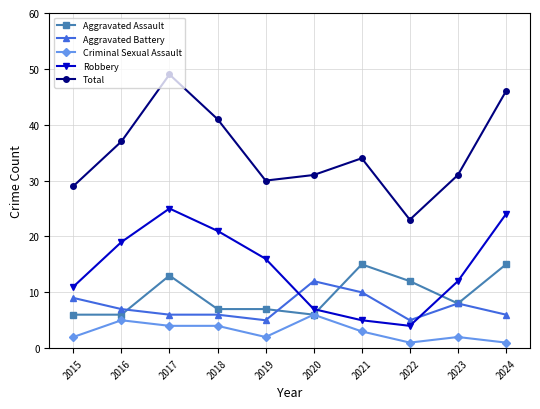

Which series has the largest total across all categories?

Total